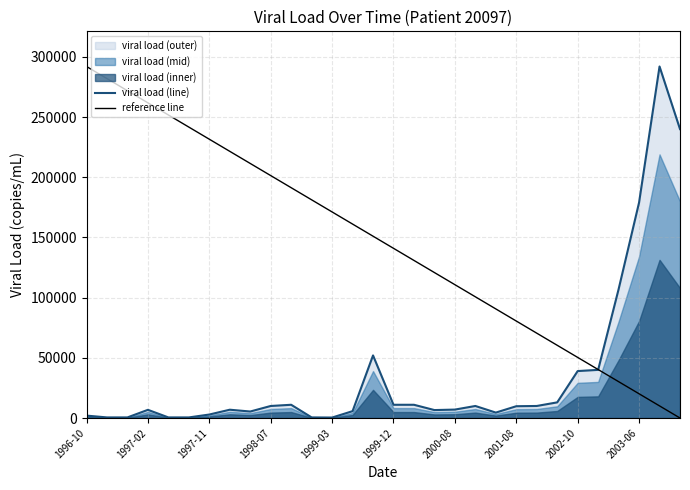

Rank the categories by value from highest to lowest.

2003-07, 2003-09, 2003-06, 2003-04, 1999-10, 2003-02, 2002-10, 2002-05, 1998-10, 1999-12, 2000-01, 1998-07, 2000-11, 2001-12, 2001-08, 2000-08, 1998-01, 1997-02, 2000-05, 1999-06, 1998-04, 2001-03, 1997-11, 1996-10, 1996-11, 1996-12, 1997-04, 1997-08, 1999-01, 1999-03